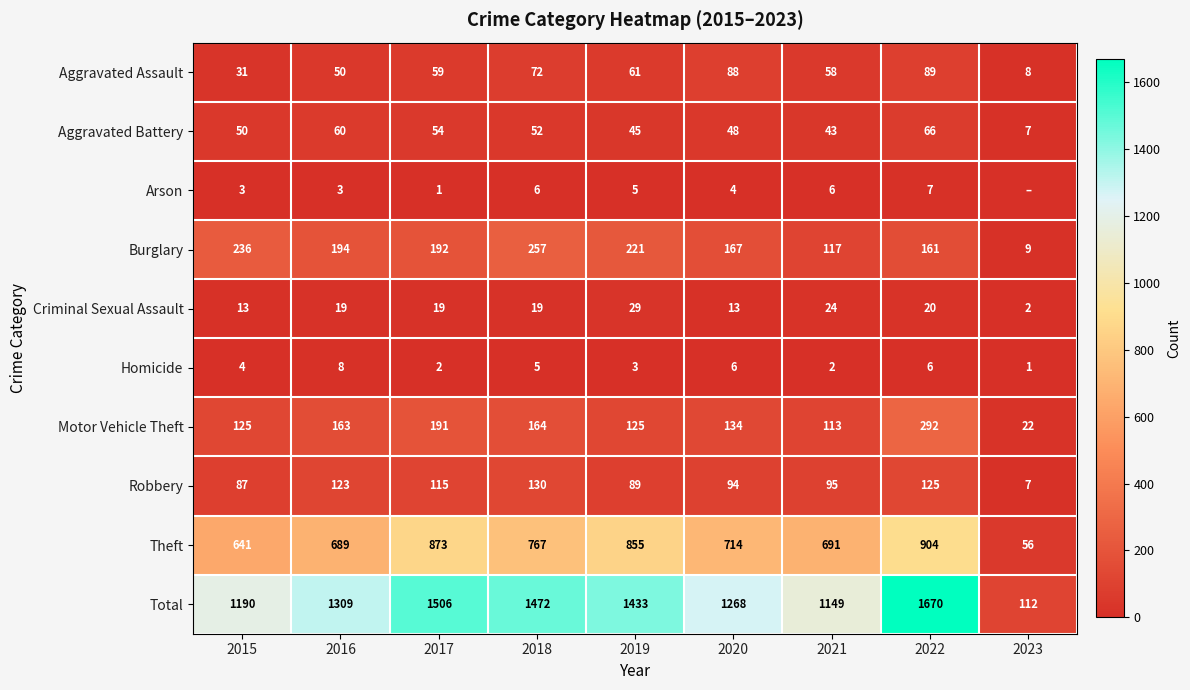

At which label is Aggravated Assault closest to 48?

2016